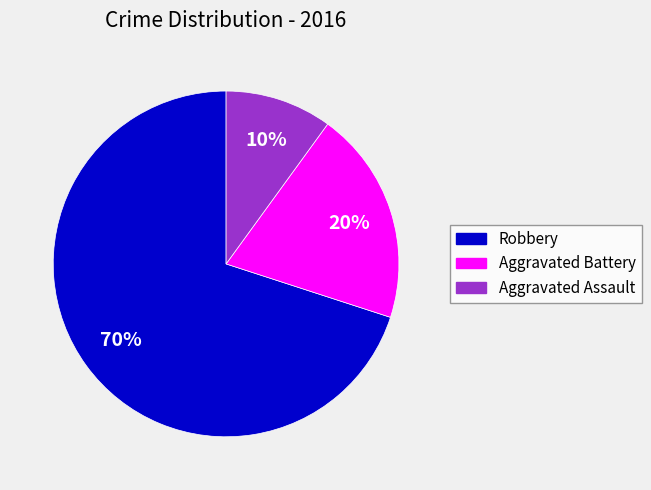

To the nearest percent, what is the difference between the Robbery and Aggravated Assault slice percentages?

60%